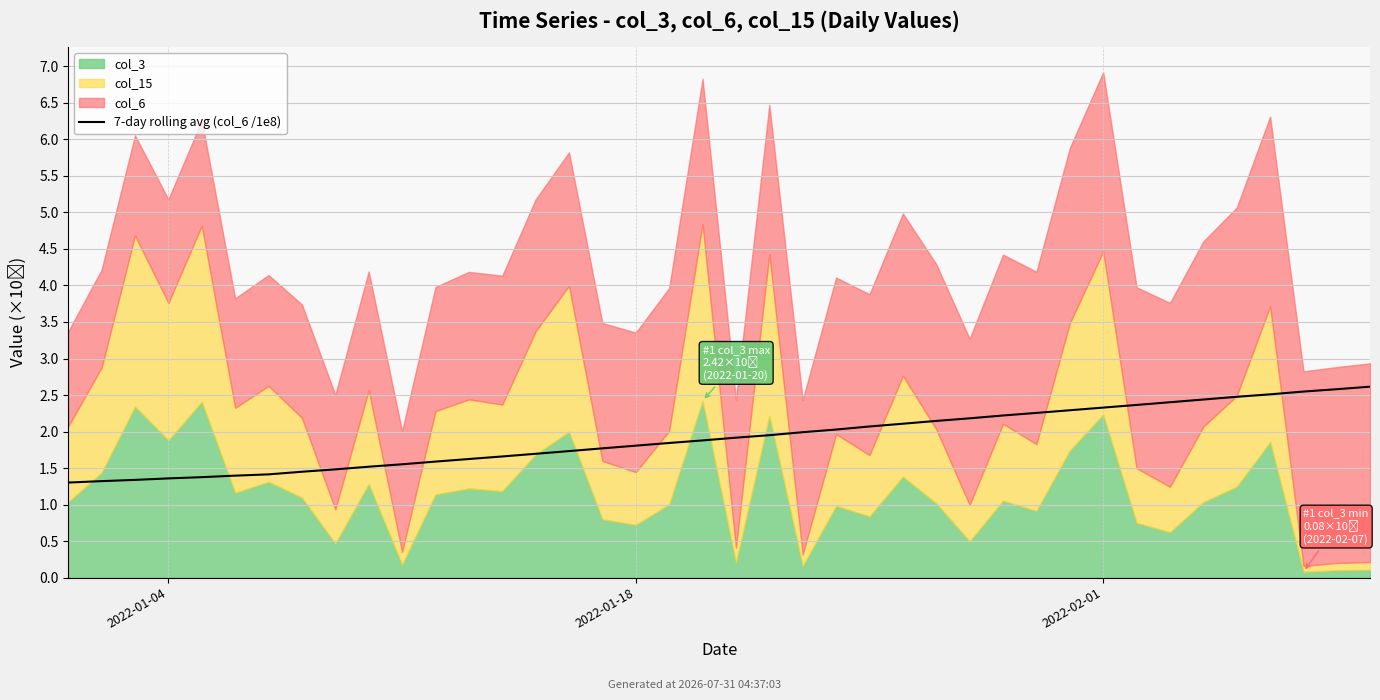

Is it true that 7-day rolling avg (col_6 /1e8) equals 0.9 at 2022-02-01?

False